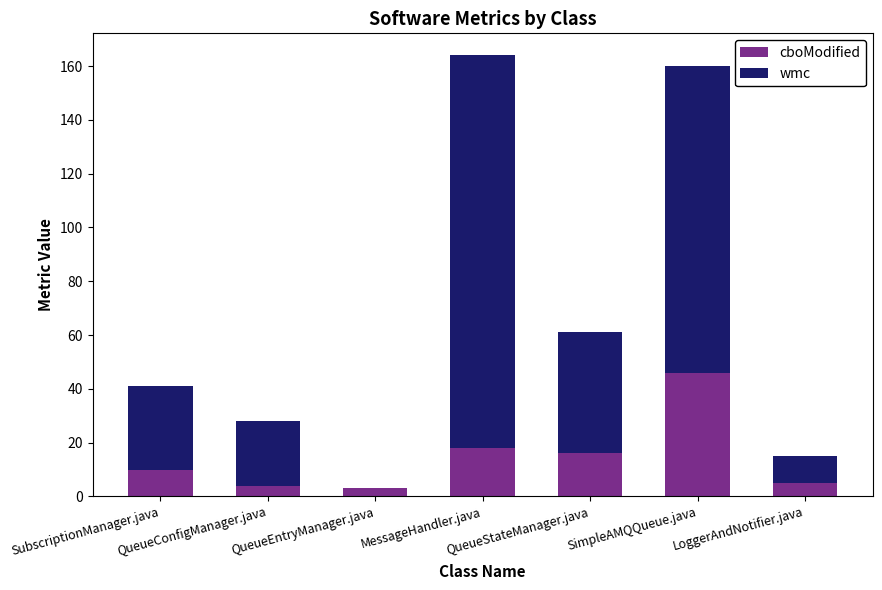

What is the total value across all series at SimpleAMQQueue.java?

160